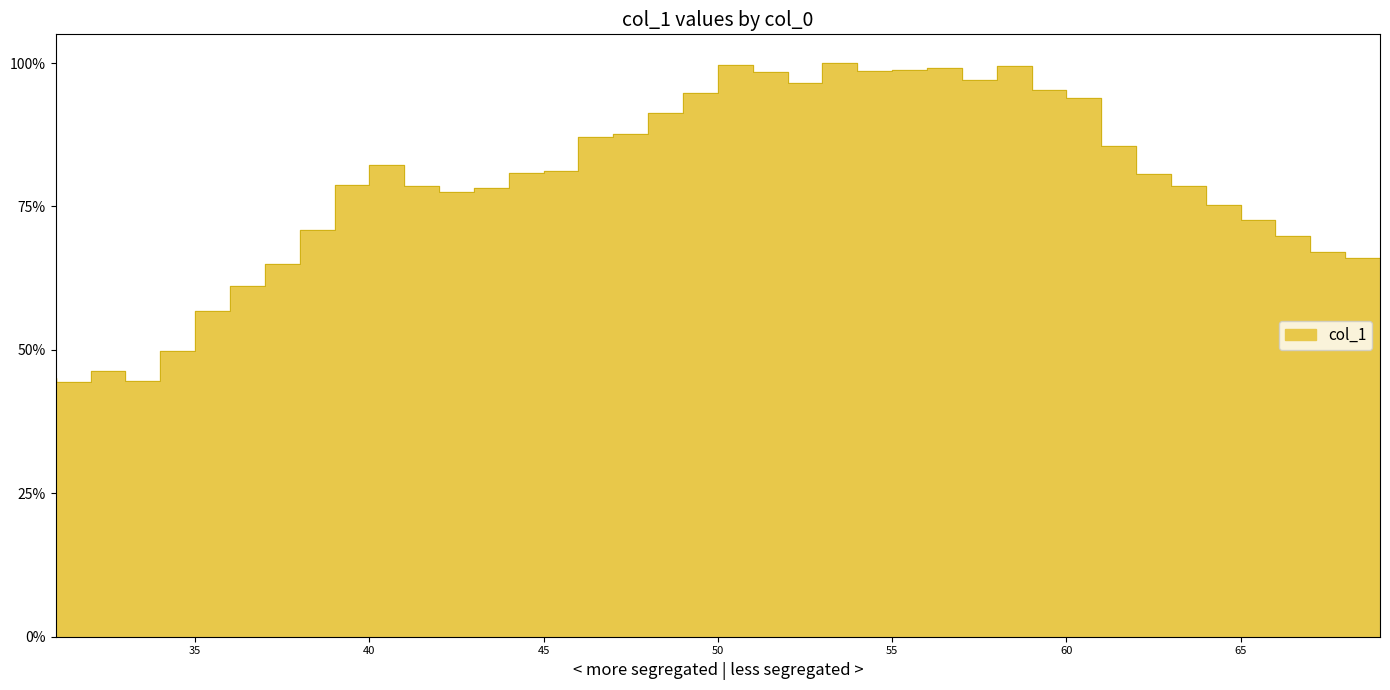

Which label corresponds to the largest value in the chart?

54